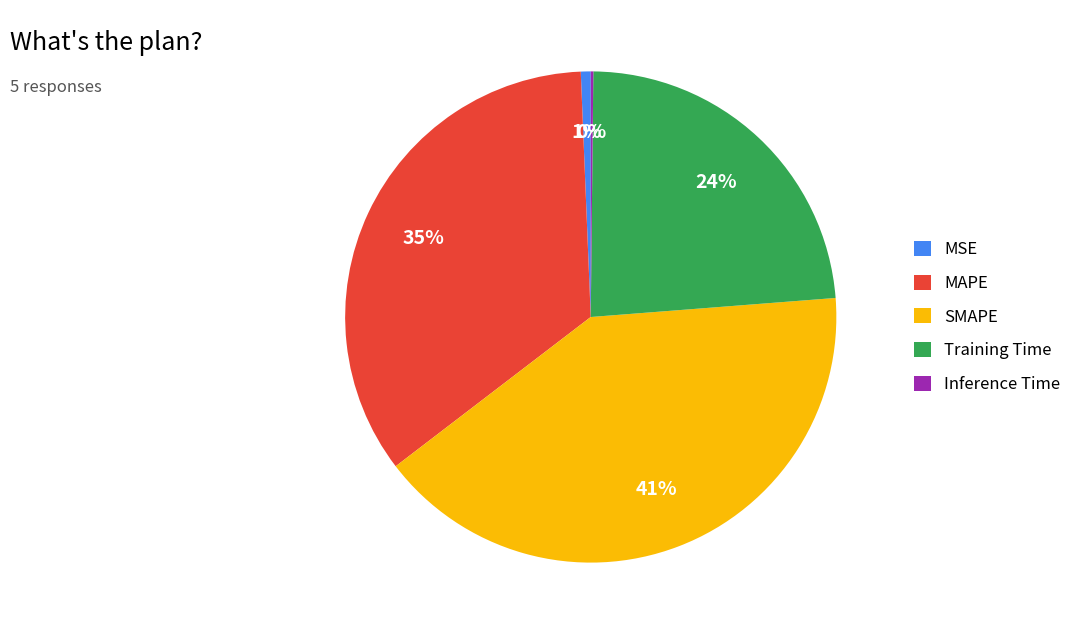

To the nearest percent, what is the average slice percentage?

20%